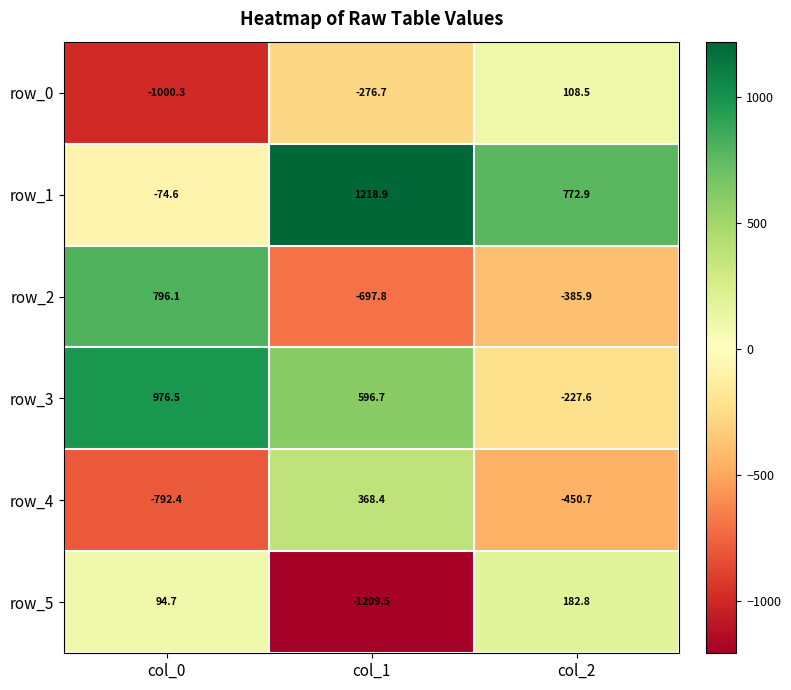

List the series in order of their peak value, lowest first.

row_0, row_5, row_4, row_2, row_3, row_1